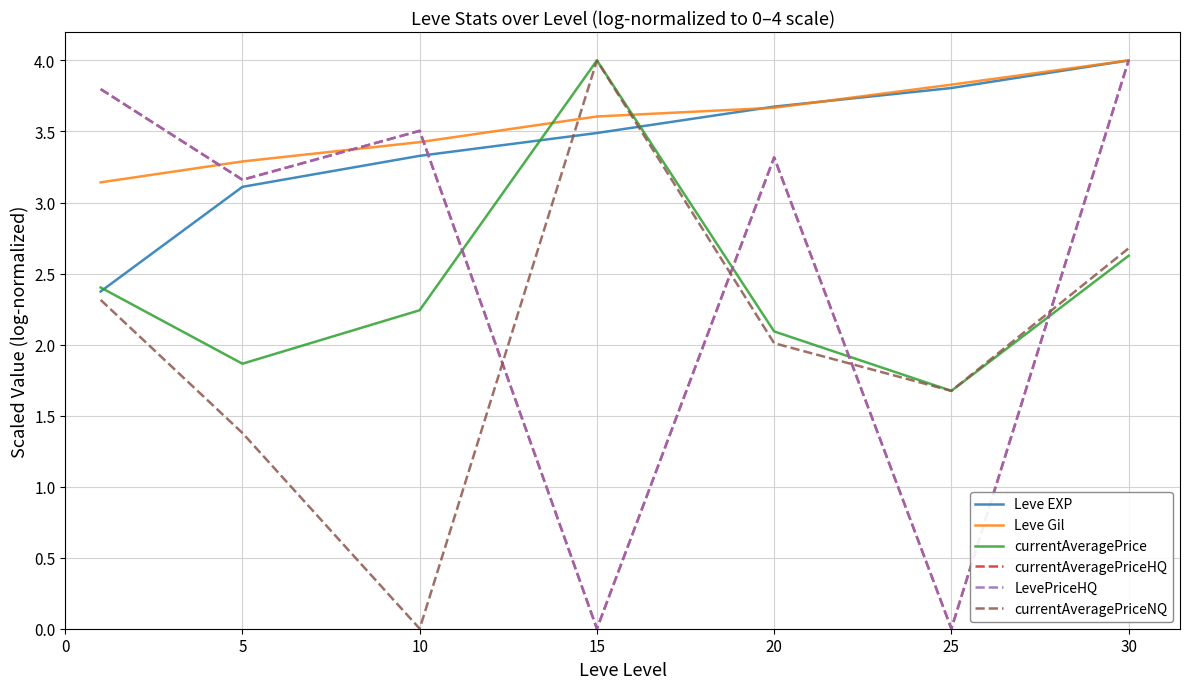

At which category does the chart reach its peak across all series?

30